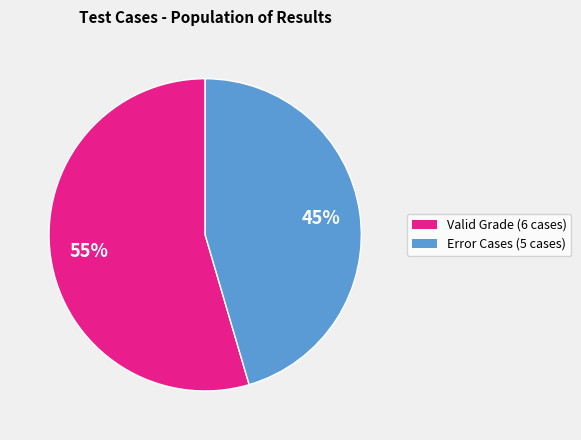

To the nearest percent, what is the average slice percentage?

50%